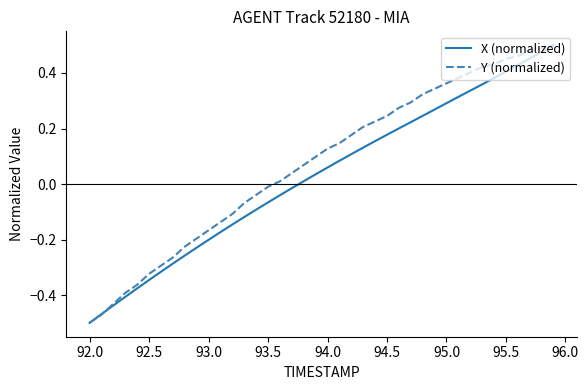

Which series has the largest total across all categories?

Y (normalized)